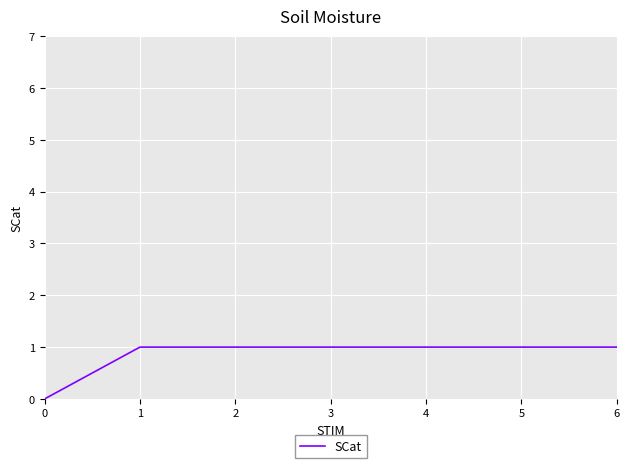

What is the ratio of the value at 5 to the value at 1?

1.0